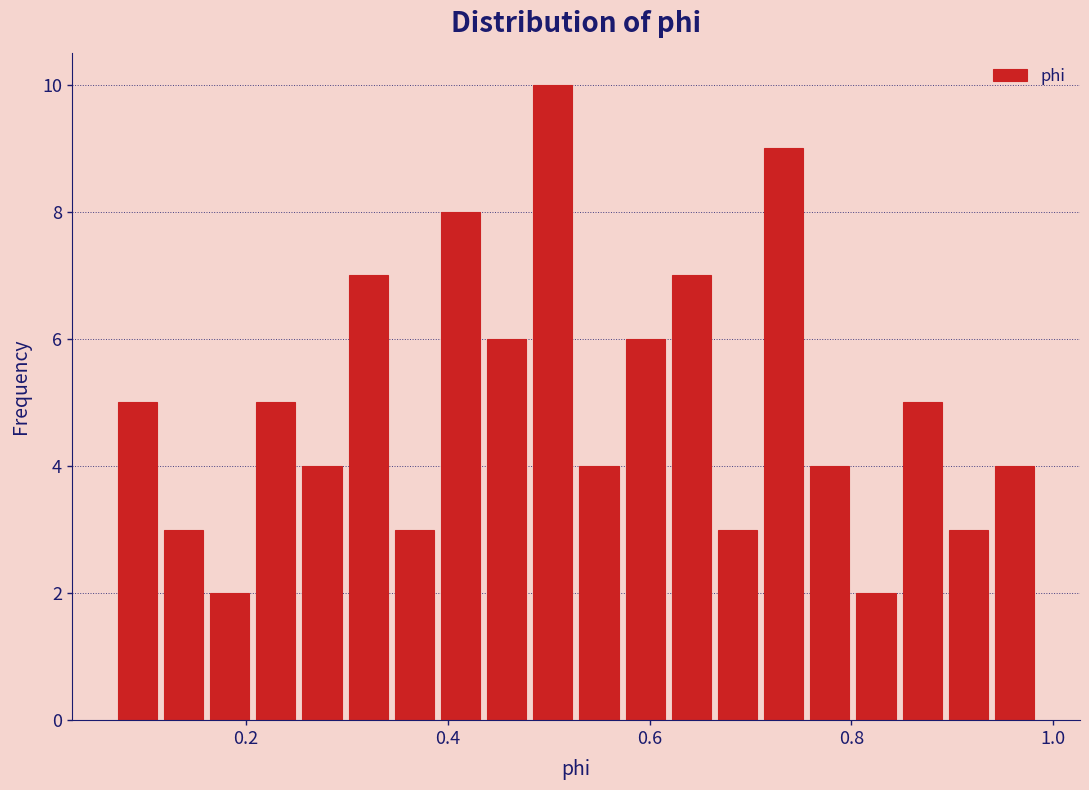

Read against the x-axis, roughly where is the centre of the tallest bar?

0.50